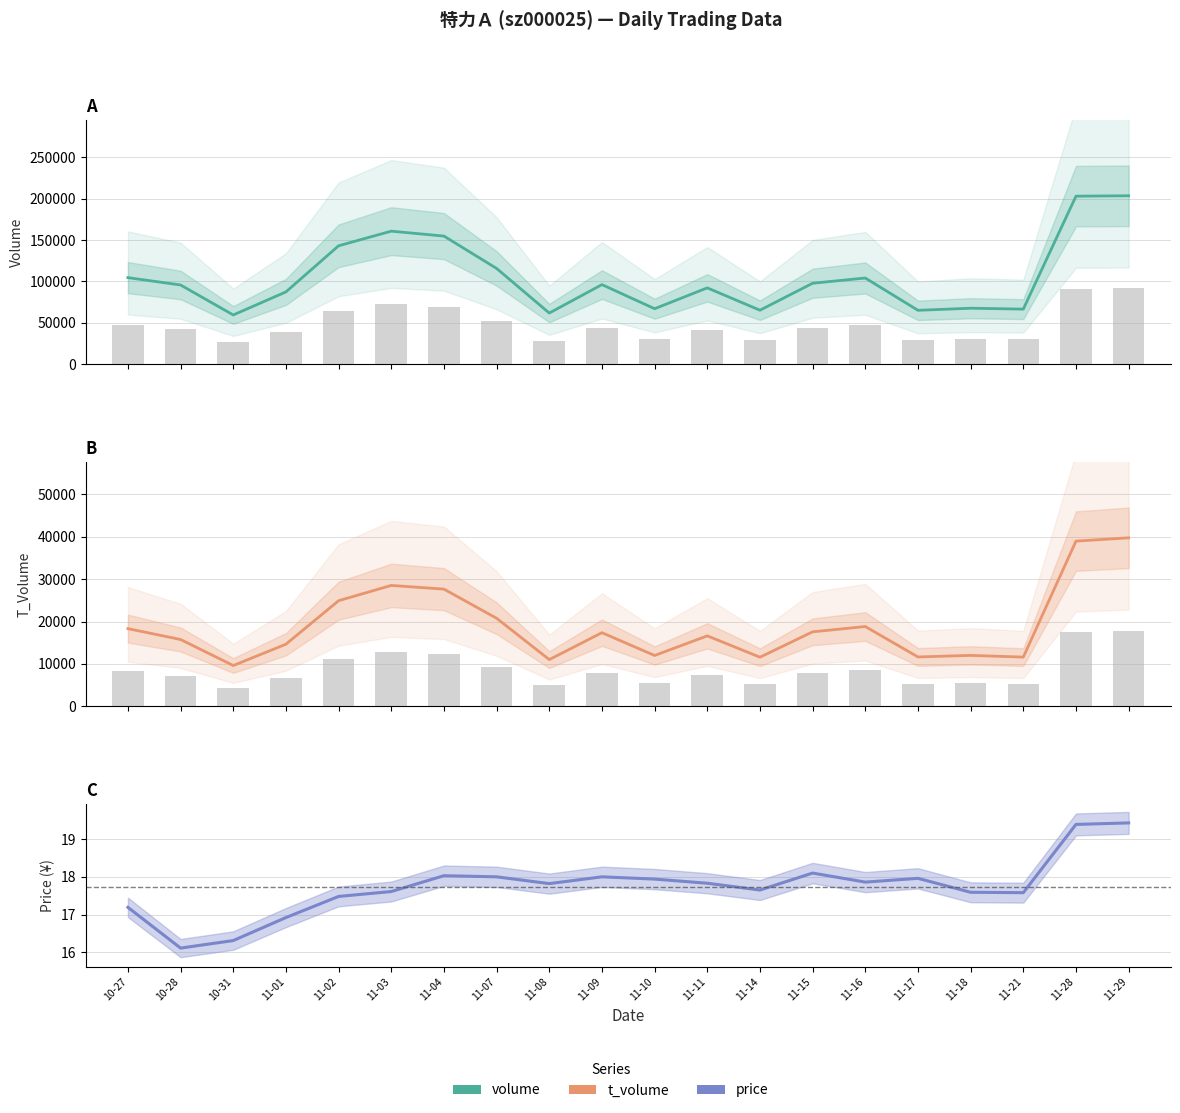

What is the difference between the price values at 11-02 and 11-07?

0.5